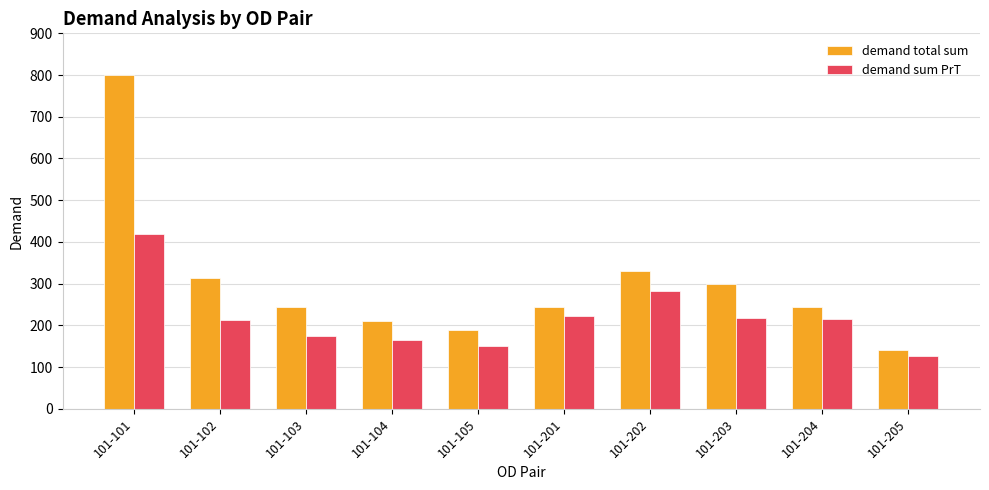

Is it true that demand sum PrT equals 170.1 at 101-101?

False